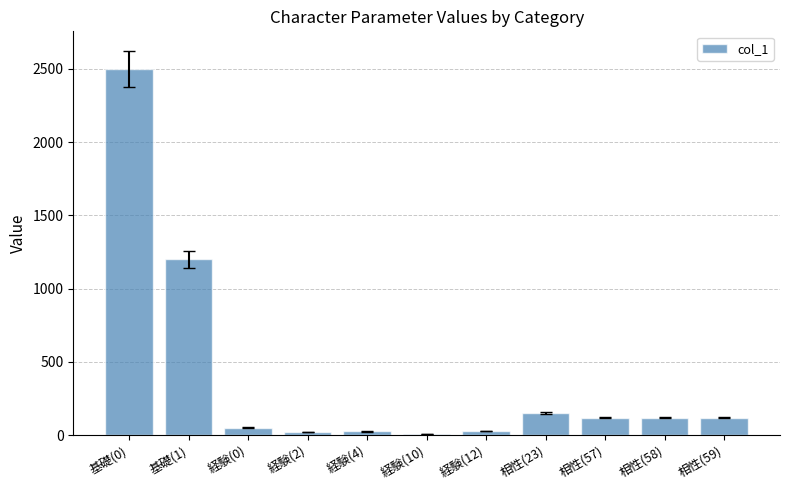

What is the smallest value displayed?

10